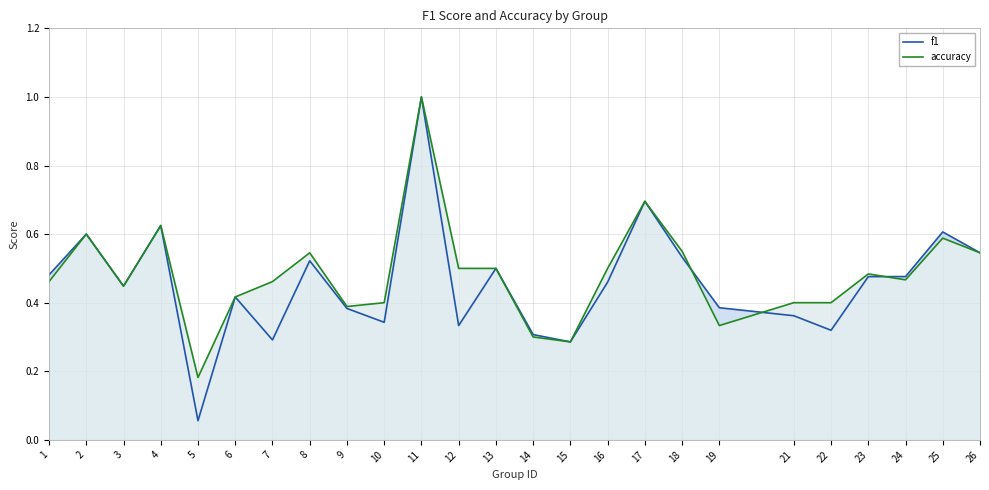

Rank the series by their maximum value, from highest to lowest.

f1, accuracy